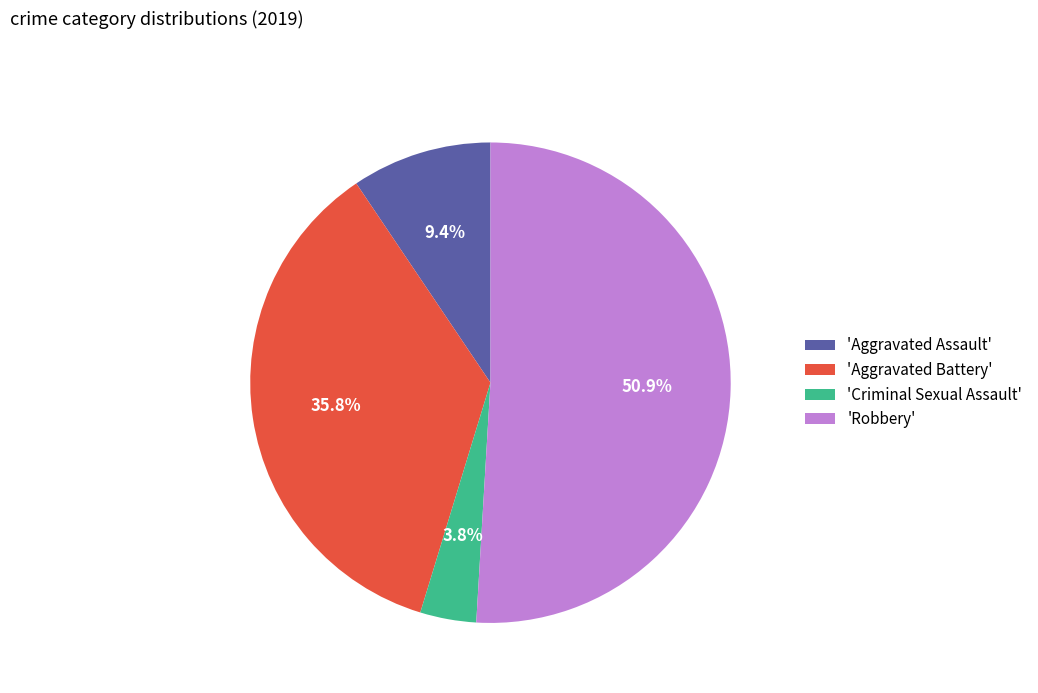

Which slice is the smallest?

'Criminal Sexual Assault'